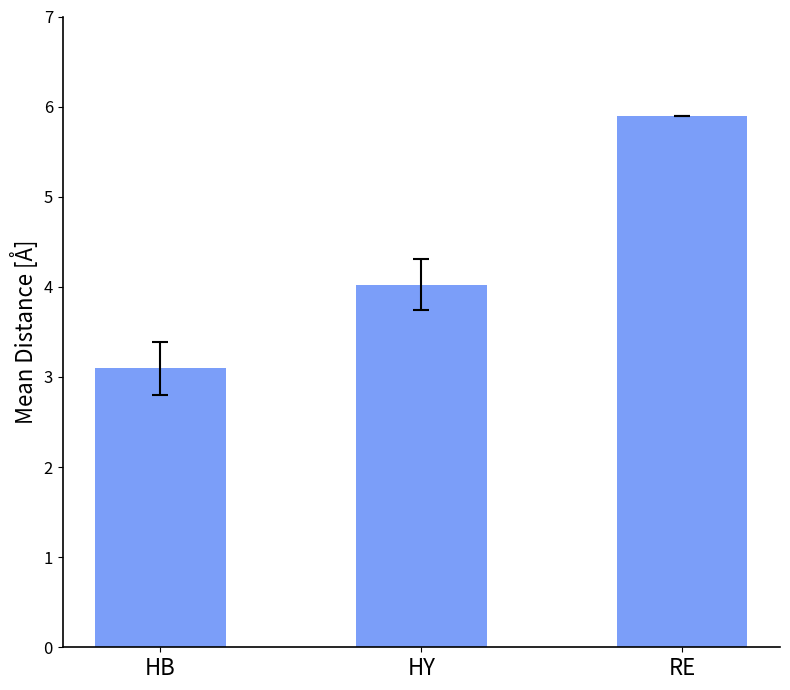

Where does the data first go above 4?

HY